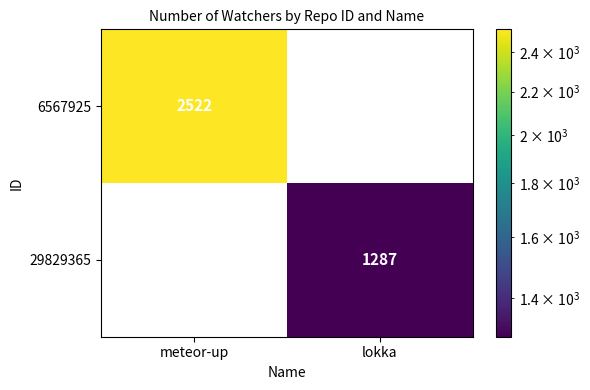

What is the sum of all 29829365 values?

1287